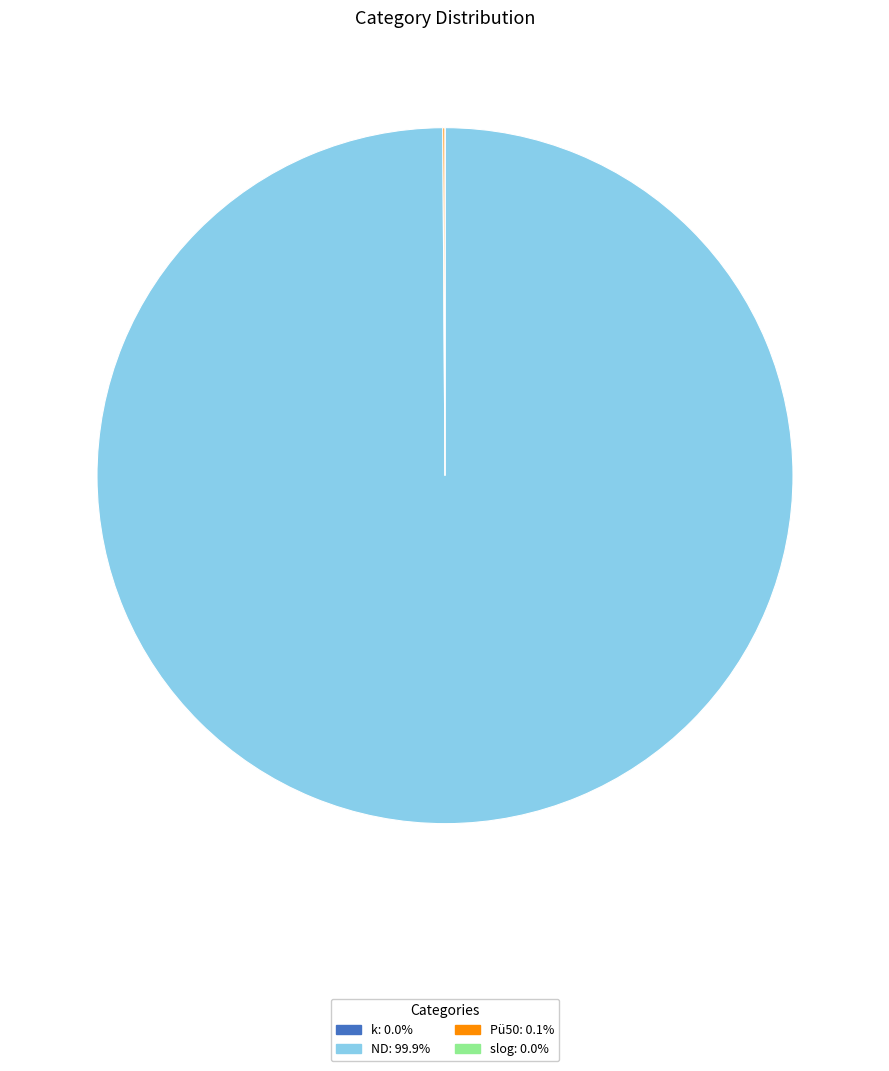

Which category accounts for the majority?

ND